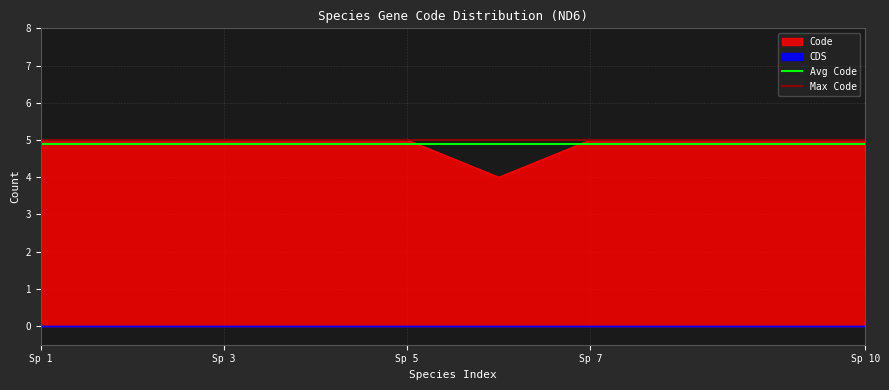

What is the average value of the Max Code series?

5.0